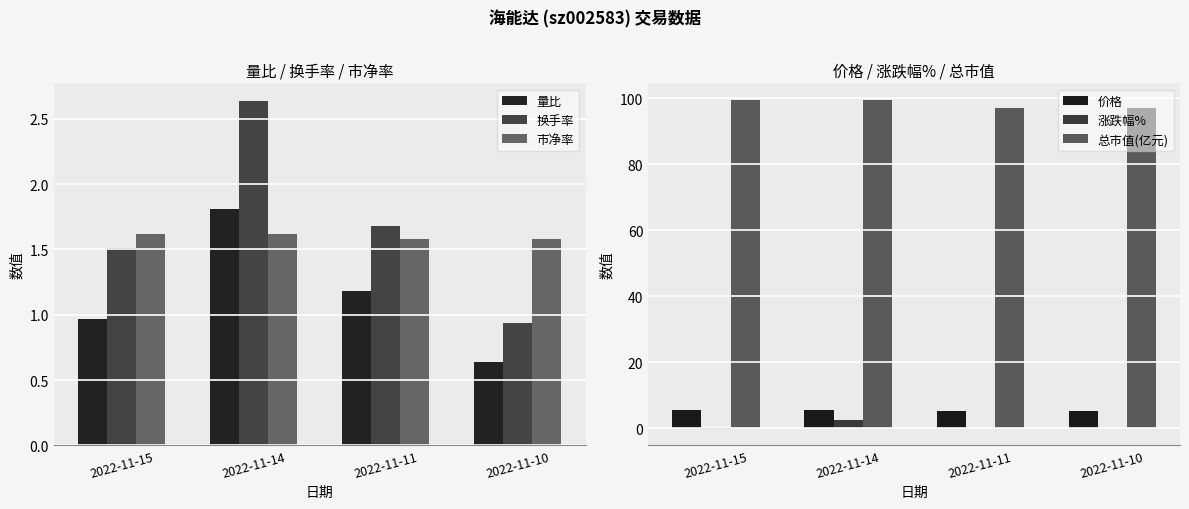

How many distinct data groups are displayed?

6